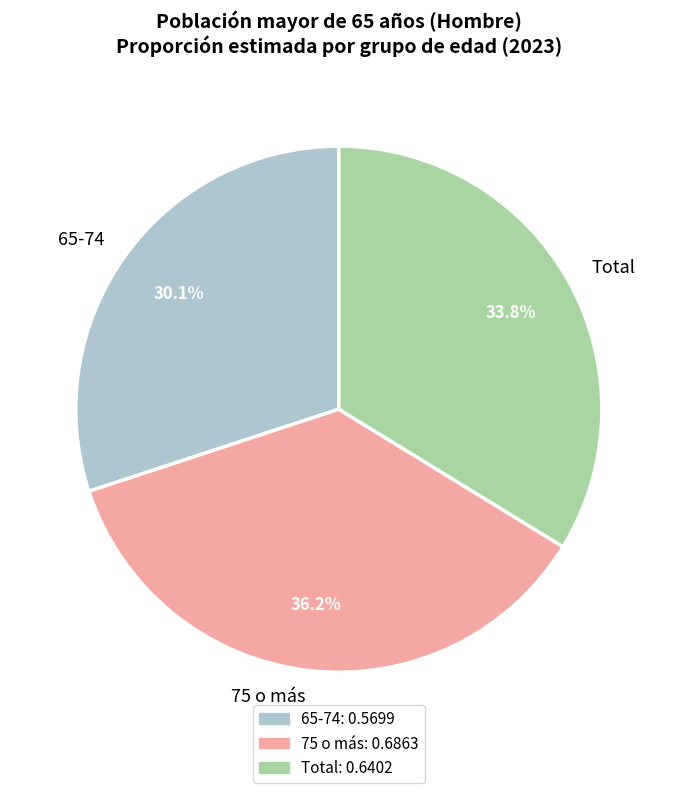

Which category has the smallest portion of the pie?

65-74